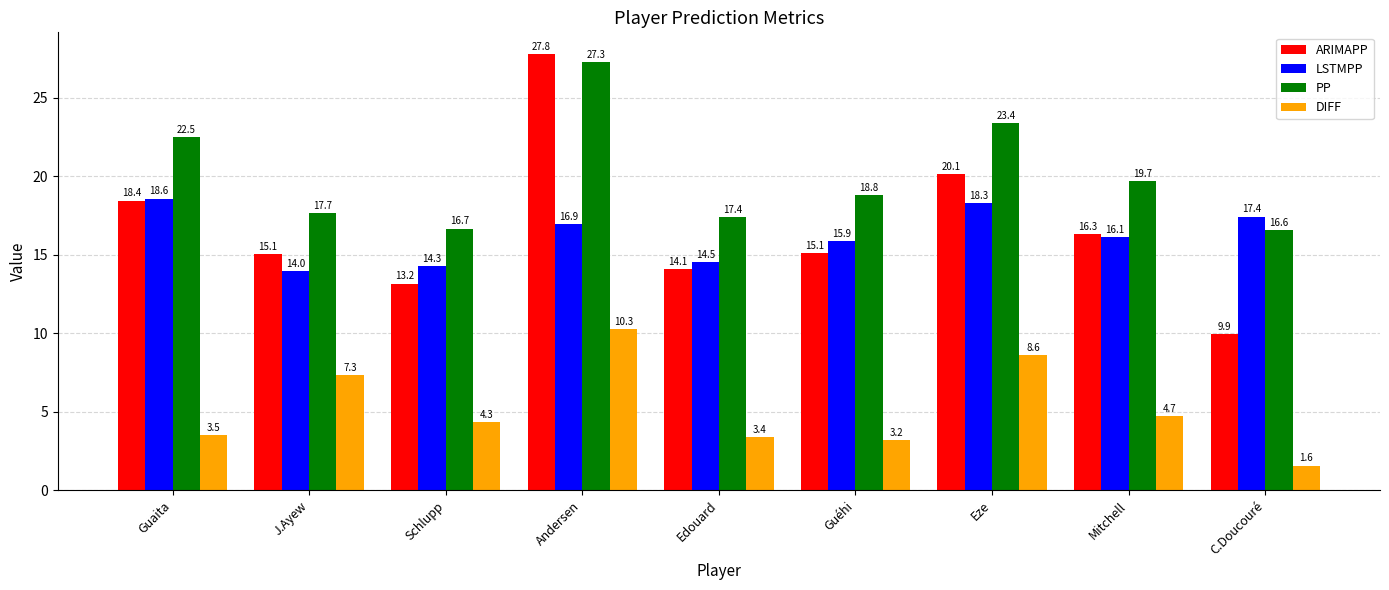

What is the spread (max minus min) of values at Mitchell?

15.0